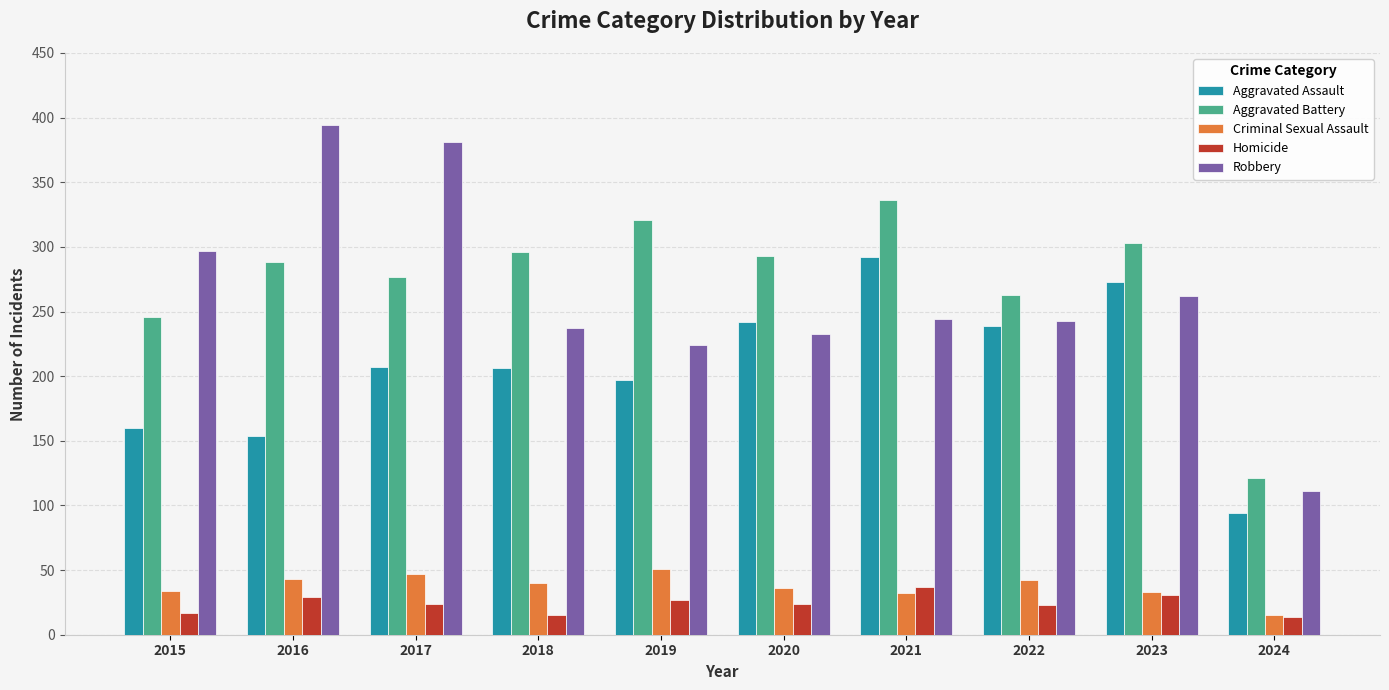

What is the total value across all series at 2023?

902